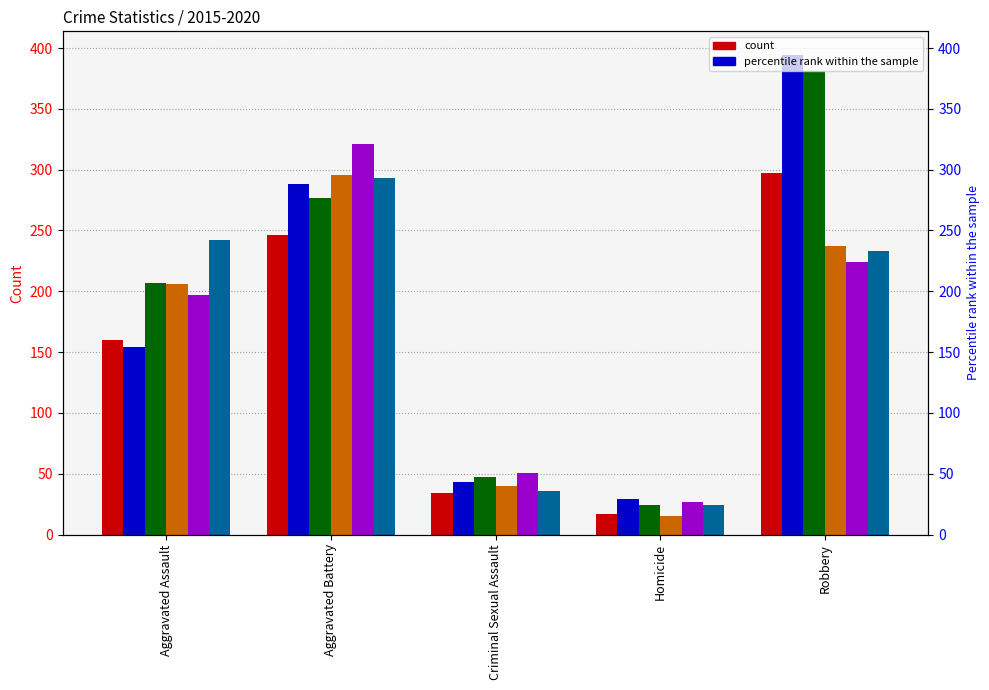

True or false: 2015 has a value of 489 at Robbery.

False